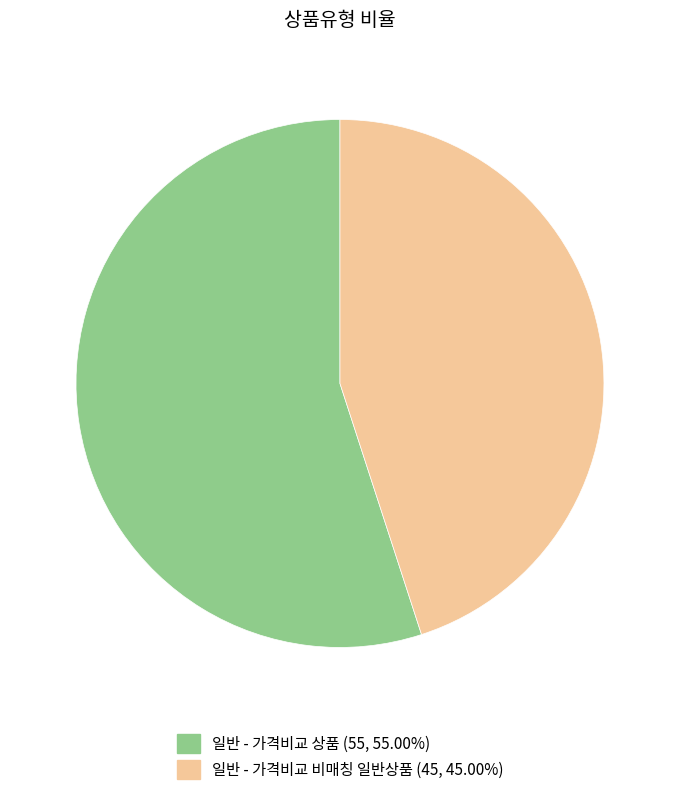

Does 일반 - 가격비교 비매칭 일반상품 account for over 50% of the chart?

No